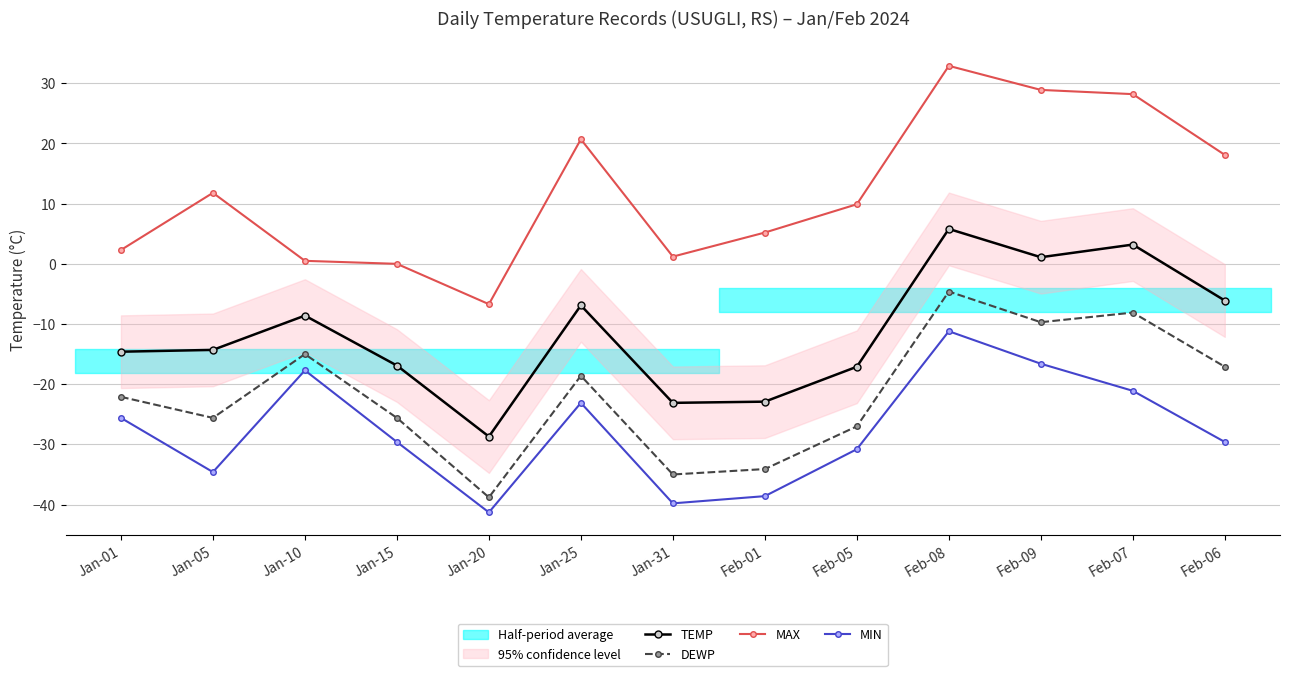

What position from the left is Jan-05?

2